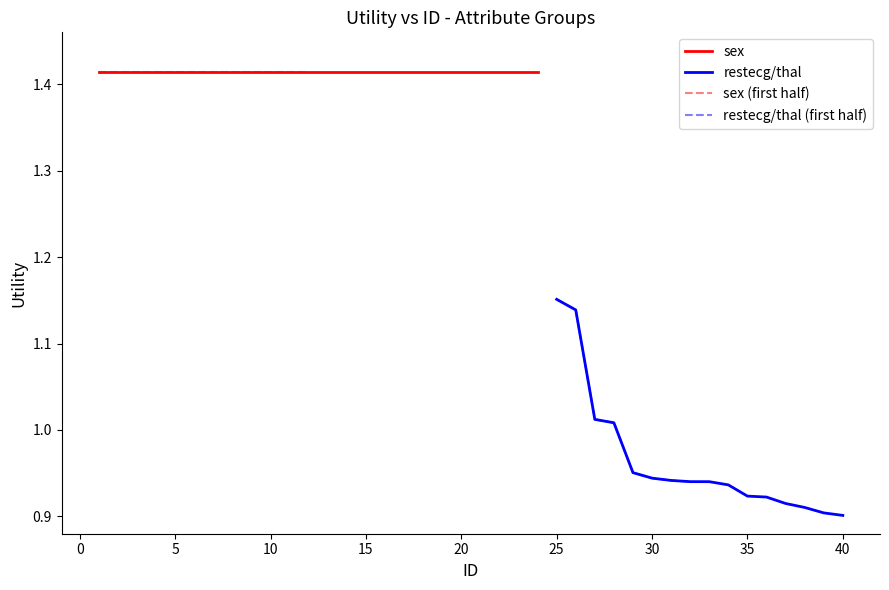

What is the sum of all values?

15.4